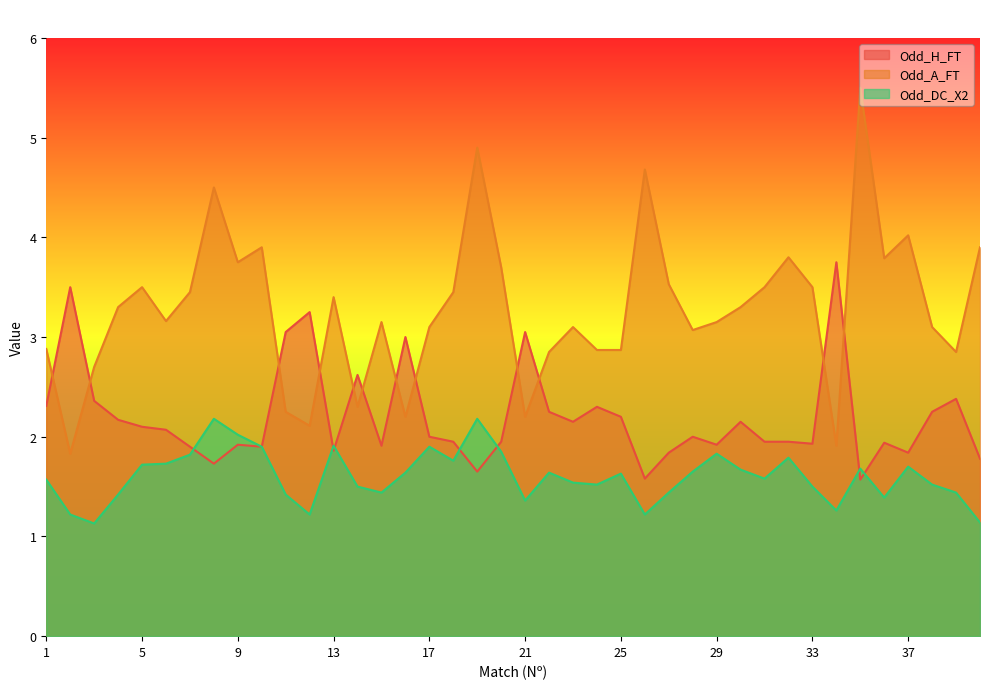

True or false: Odd_DC_X2 and Odd_A_FT intersect in this chart.

False